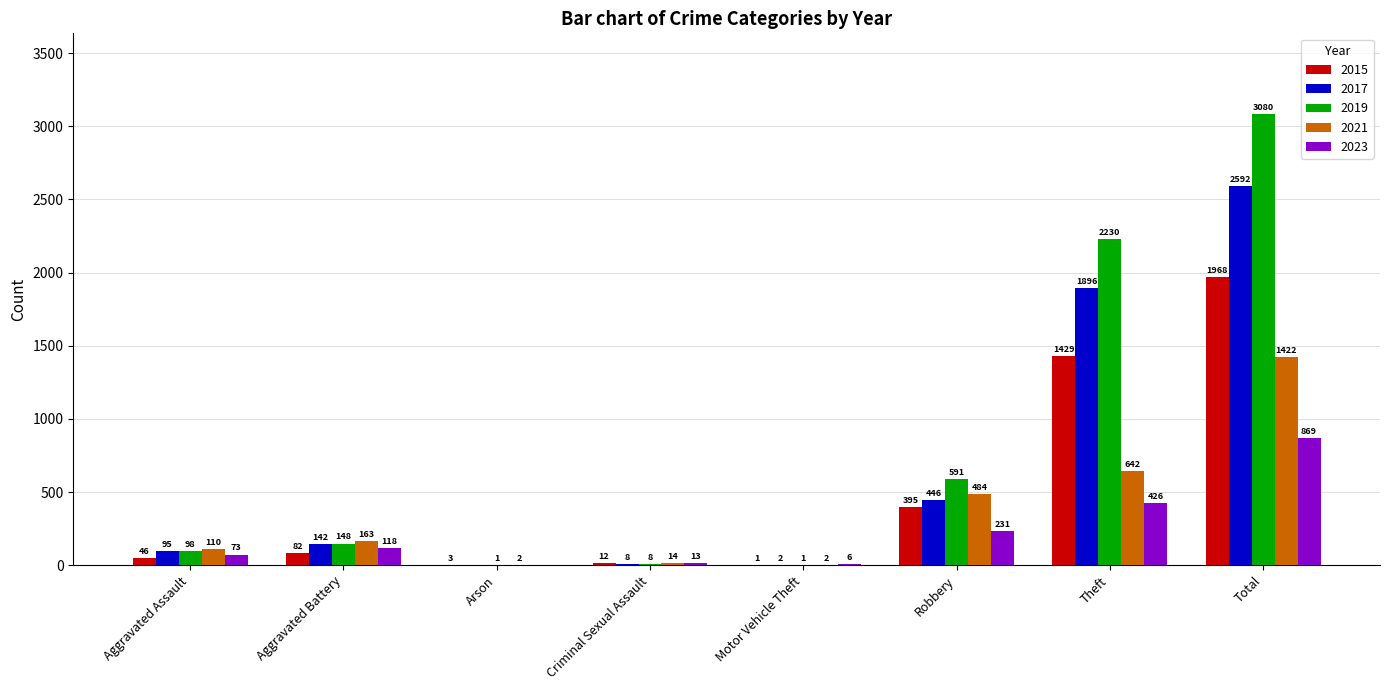

Reading left to right, extract all data points from this chart.

2015: 46	82	3	12	1	395	1429	1968
2017: 95	142	0	8	2	446	1896	2592
2019: 98	148	1	8	1	591	2230	3080
2021: 110	163	2	14	2	484	642	1422
2023: 73	118	0	13	6	231	426	869